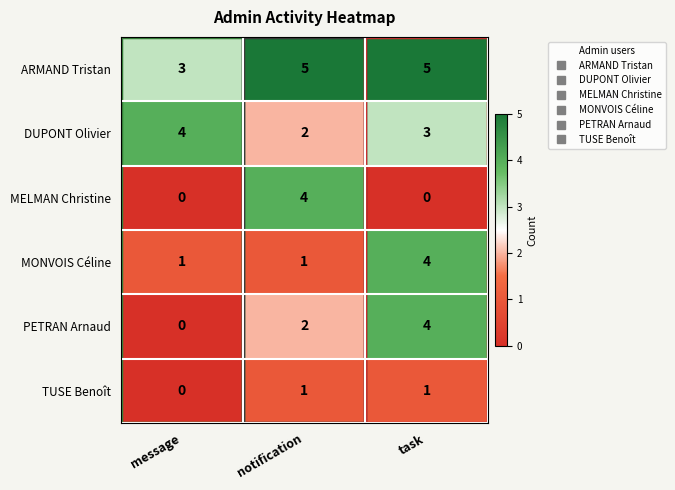

List the labels in order of PETRAN Arnaud value, smallest first.

message, notification, task